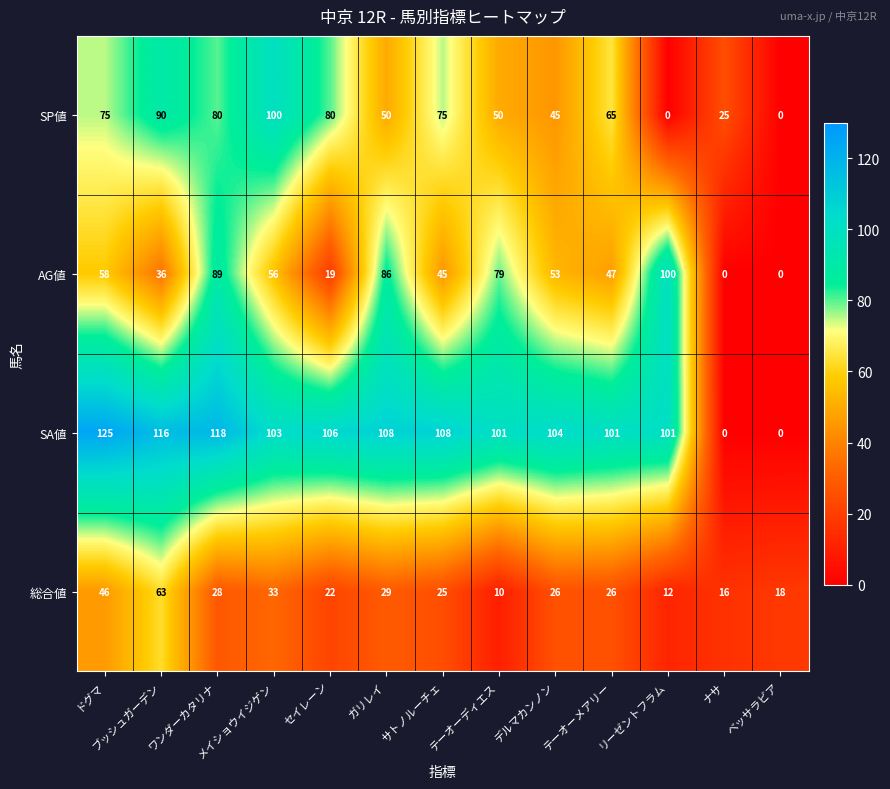

Which series has the largest total across all categories?

SA値